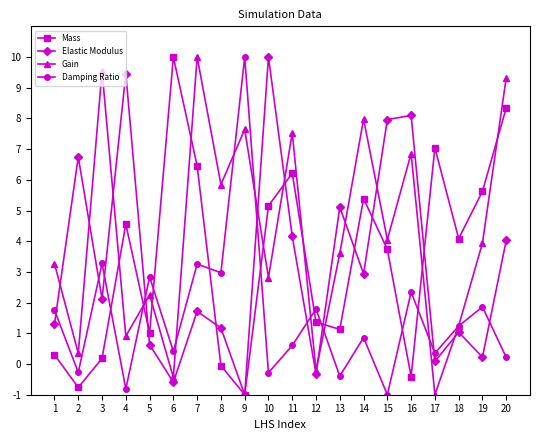

What is the difference between the maximum and minimum values in the Mass series?

11.0